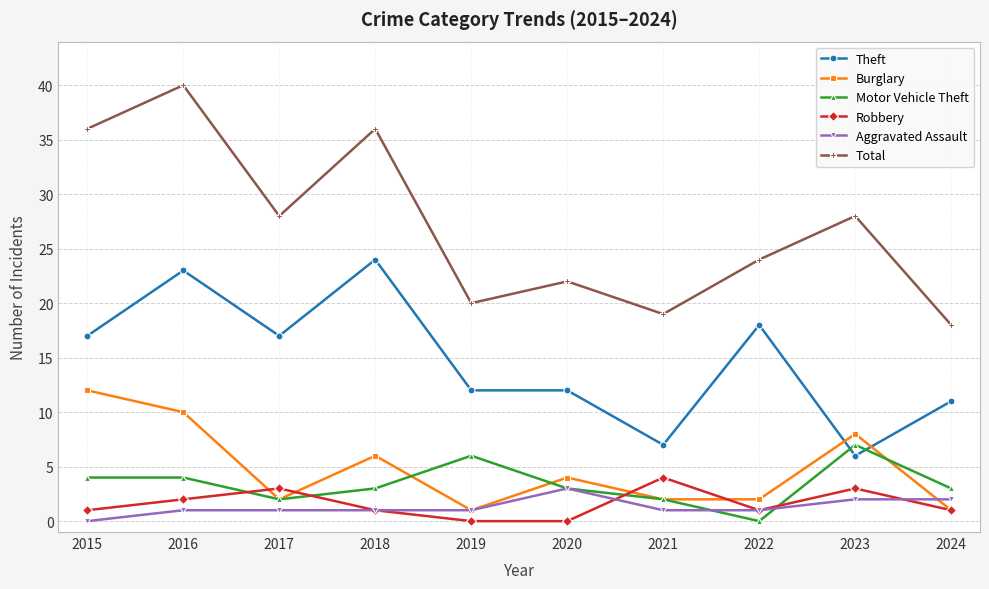

Between 2017 and 2022, which series saw the biggest shift?

Total